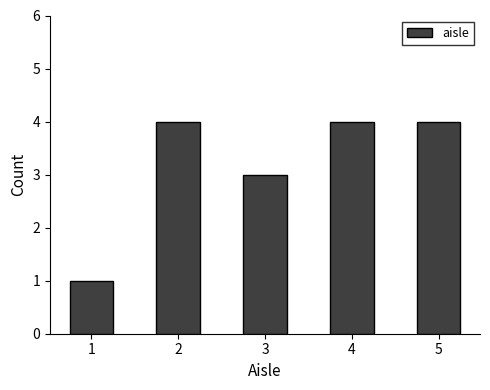

Is it true that the value at 2 is 5?

False